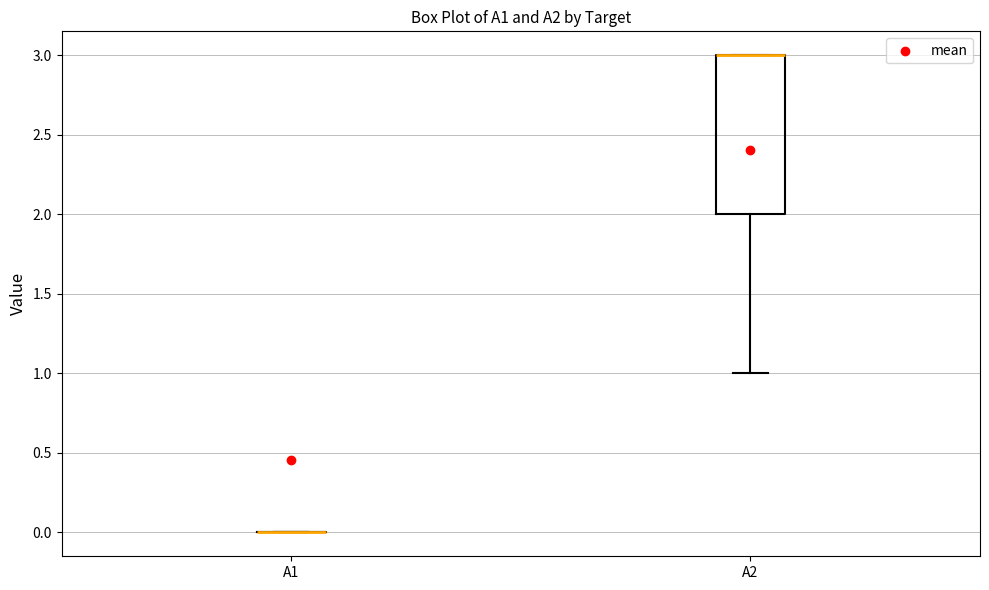

Reading left to right, transcribe this box plot: for each box, give where its median line is, the range the box spans, and where its two whiskers end, as read against the y-axis. The values are not printed on the chart, so give them approximately, as read against the axis.

A1: box collapsed to a line at 0, whiskers 0 to 0
A2: median 3 (drawn on the box's upper edge), box 2 to 3, whiskers 1 to 3